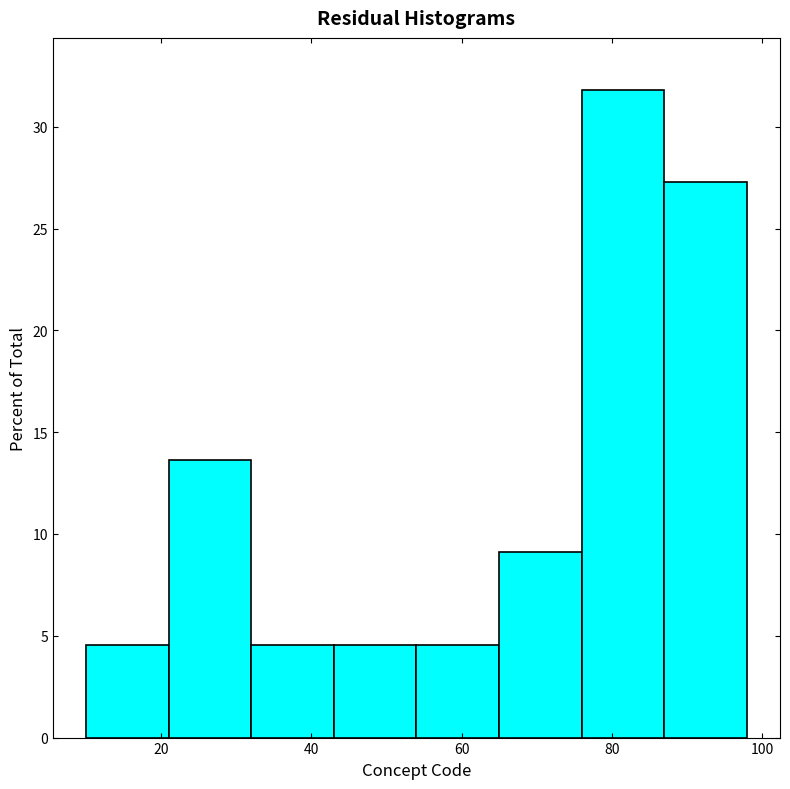

What is the height of the bar covering 43 to 54 on the x-axis? Neither the bar edges nor the heights are printed on the chart, so give them approximately, as read against the axes.

4.5